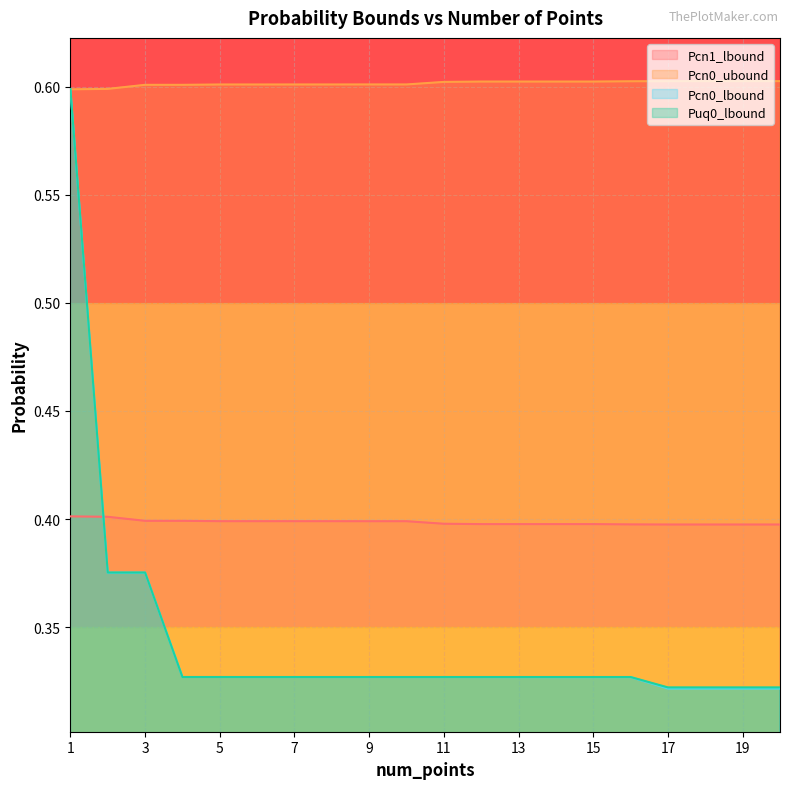

Between 5 and 1, which is larger?

1